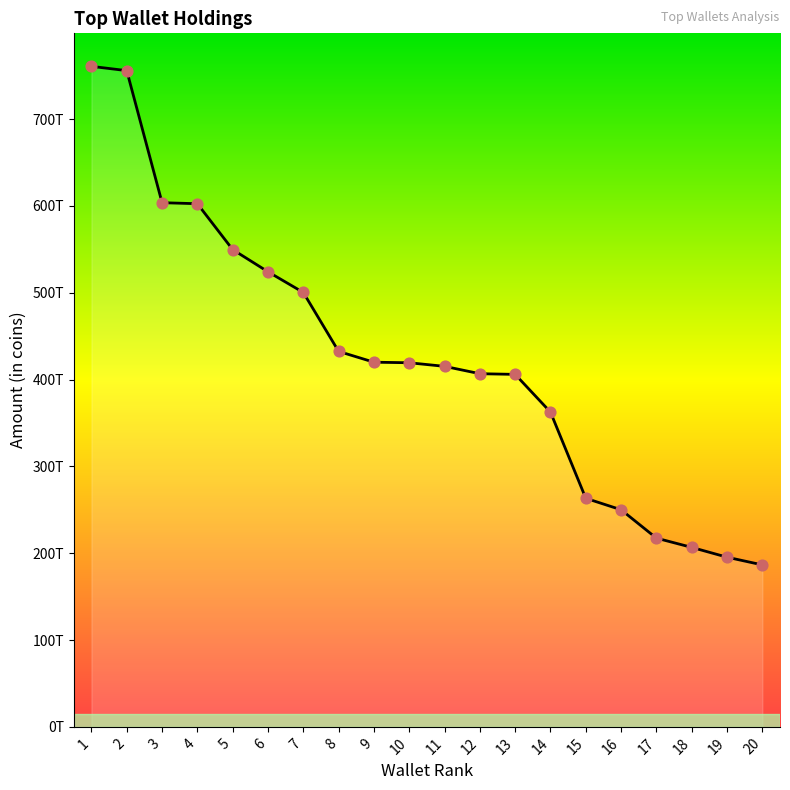

Is this an area chart (filled region under the line)?

Yes